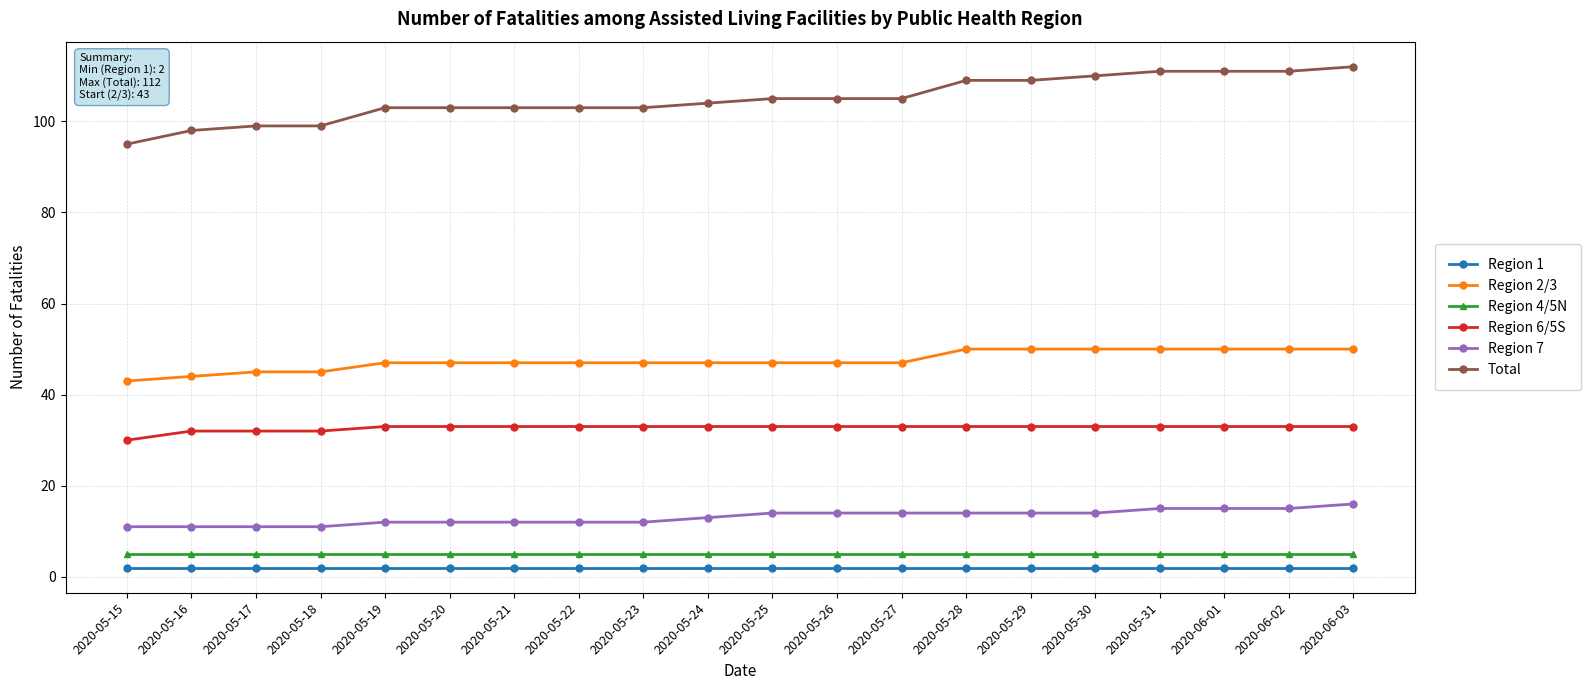

Is it true that Region 2/3 equals 65 at 2020-05-22?

False